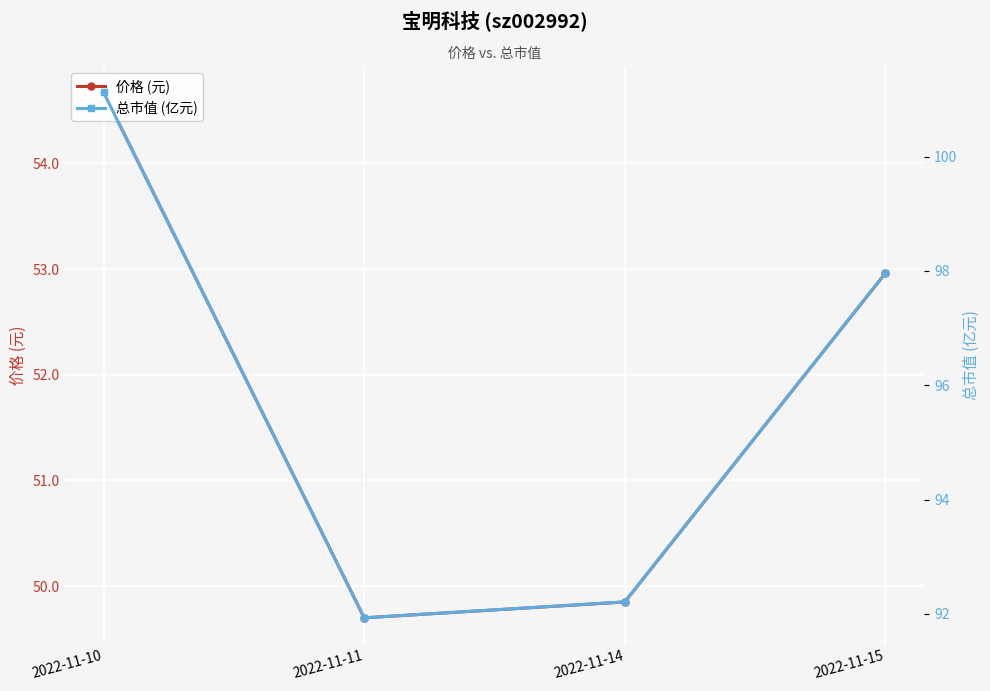

Which category has the lowest value in the 价格 (元) series?

2022-11-11